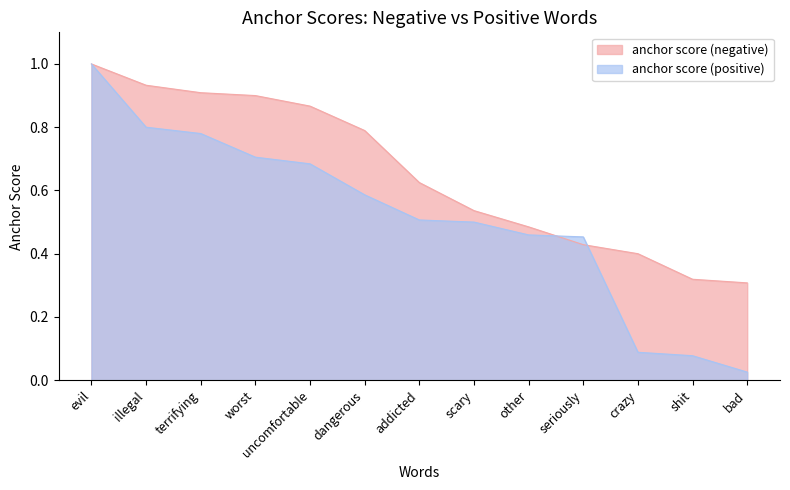

Rank the series by their maximum value, from lowest to highest.

anchor score (negative), anchor score (positive)